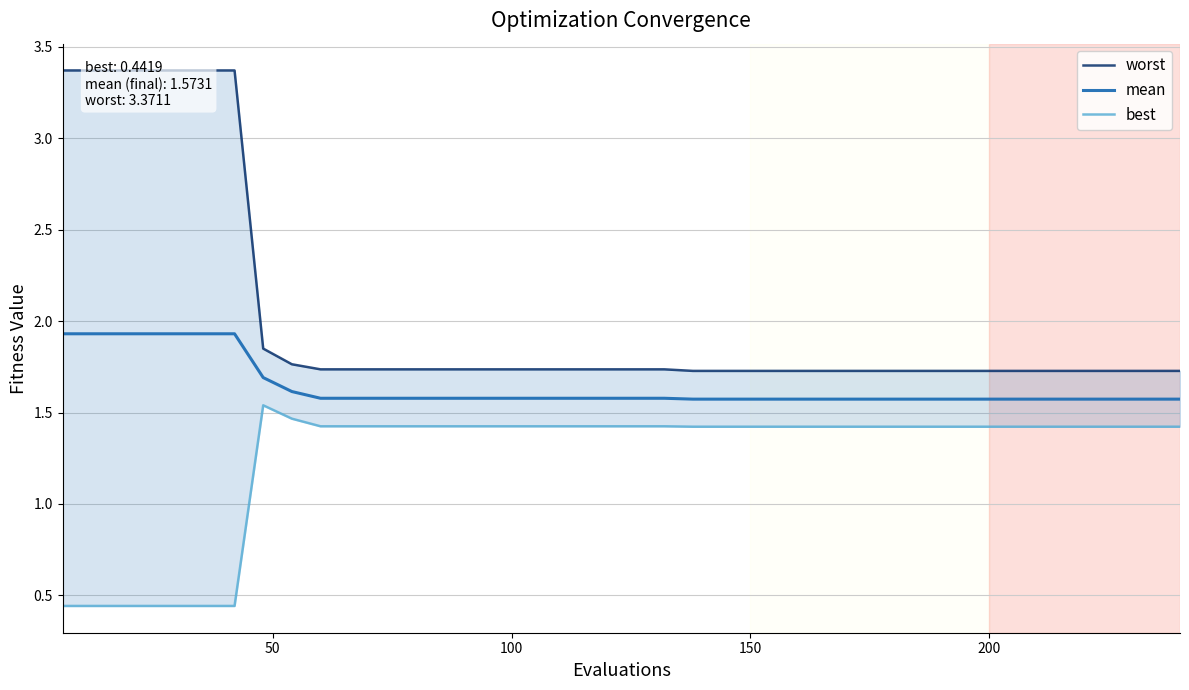

What is the maximum value for mean?

1.9